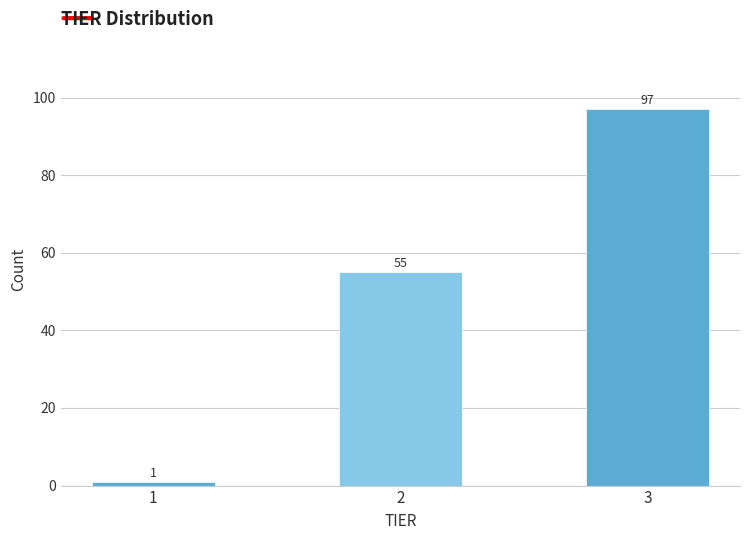

Reading right to left, list all the values displayed in this chart.

3=97	2=55	1=1